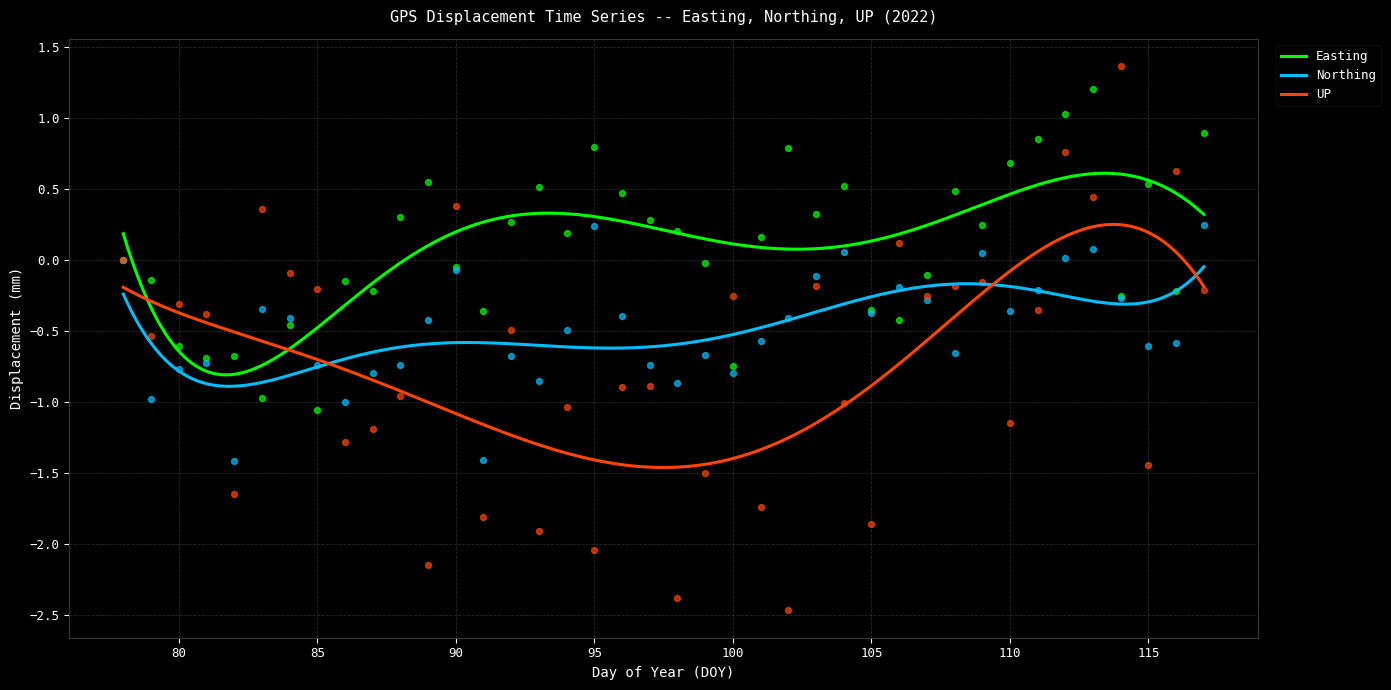

Which series contains the highest Y value?

UP